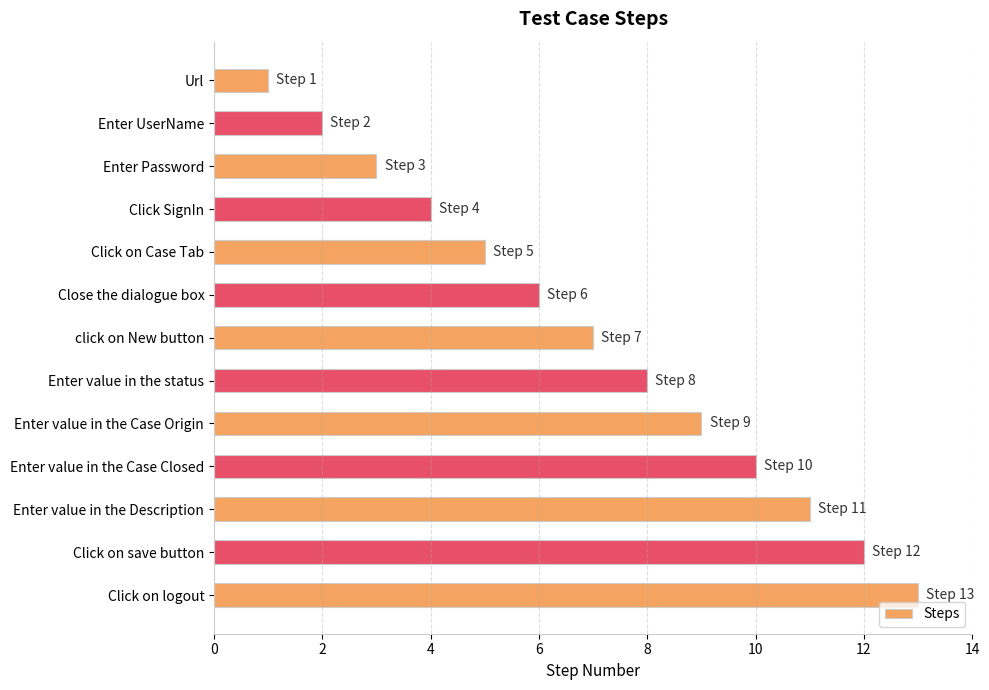

What is the difference between the second highest and second lowest values?

10